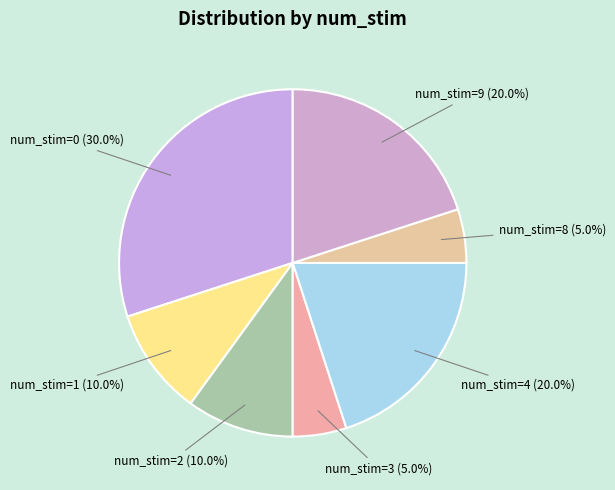

Which category has the biggest portion of the pie?

num_stim=0 (30.0%)